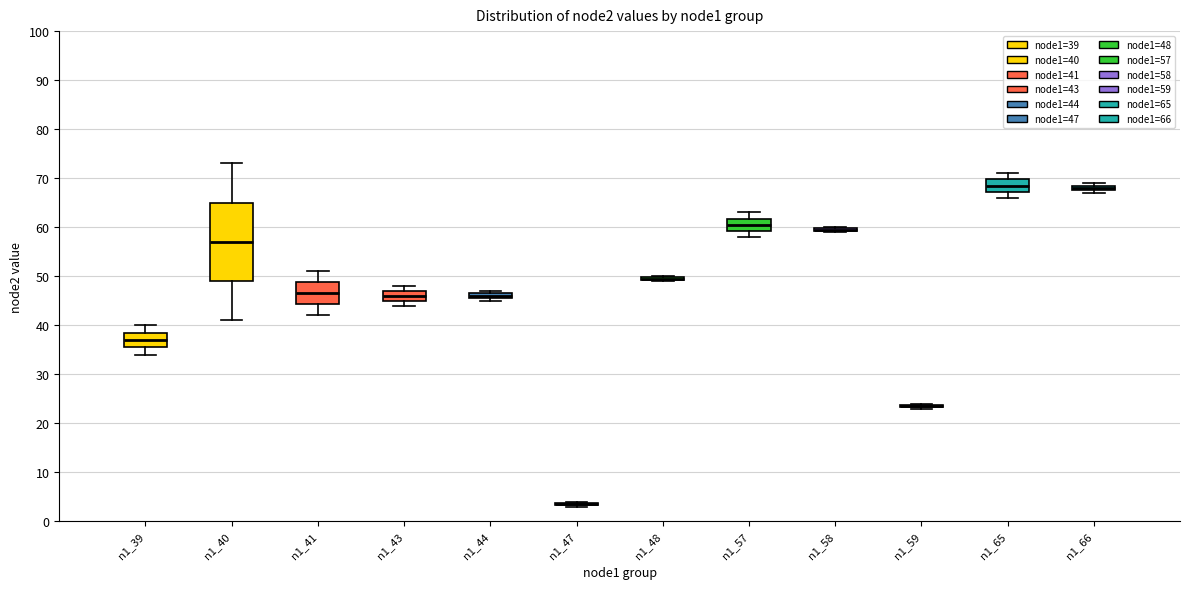

Comparing the boxes themselves (not the whiskers), which one is the tallest?

n1_40